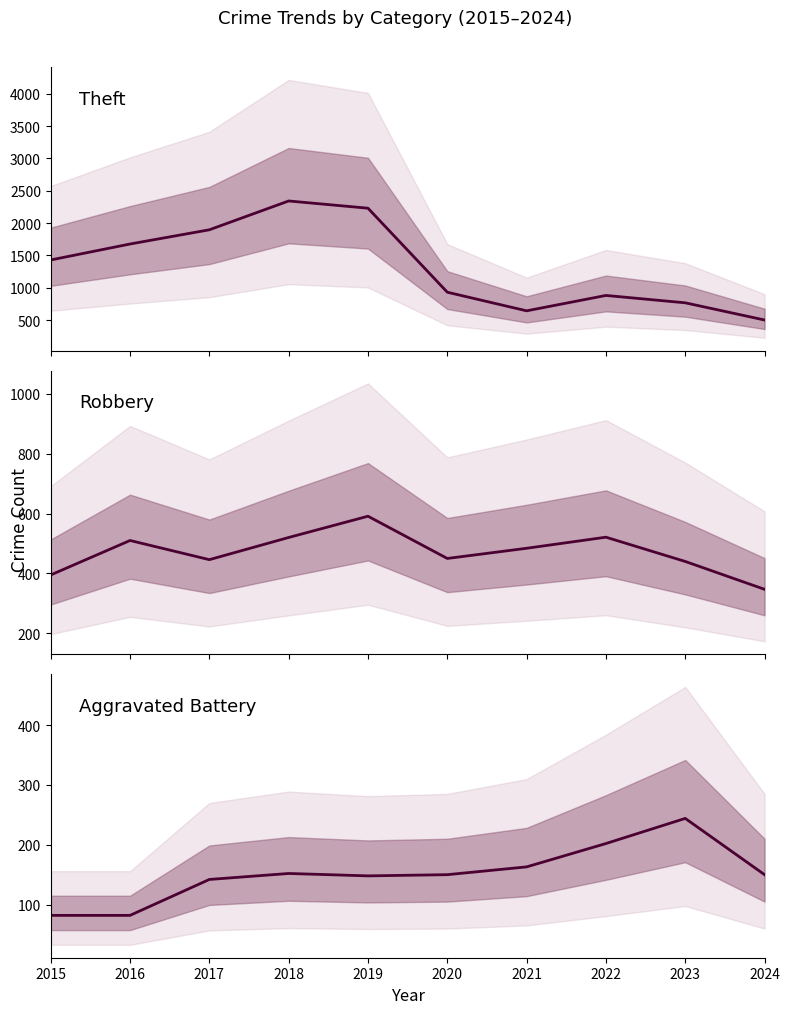

Rank the series at 2015 from highest to lowest value.

Theft, Robbery, Aggravated Battery